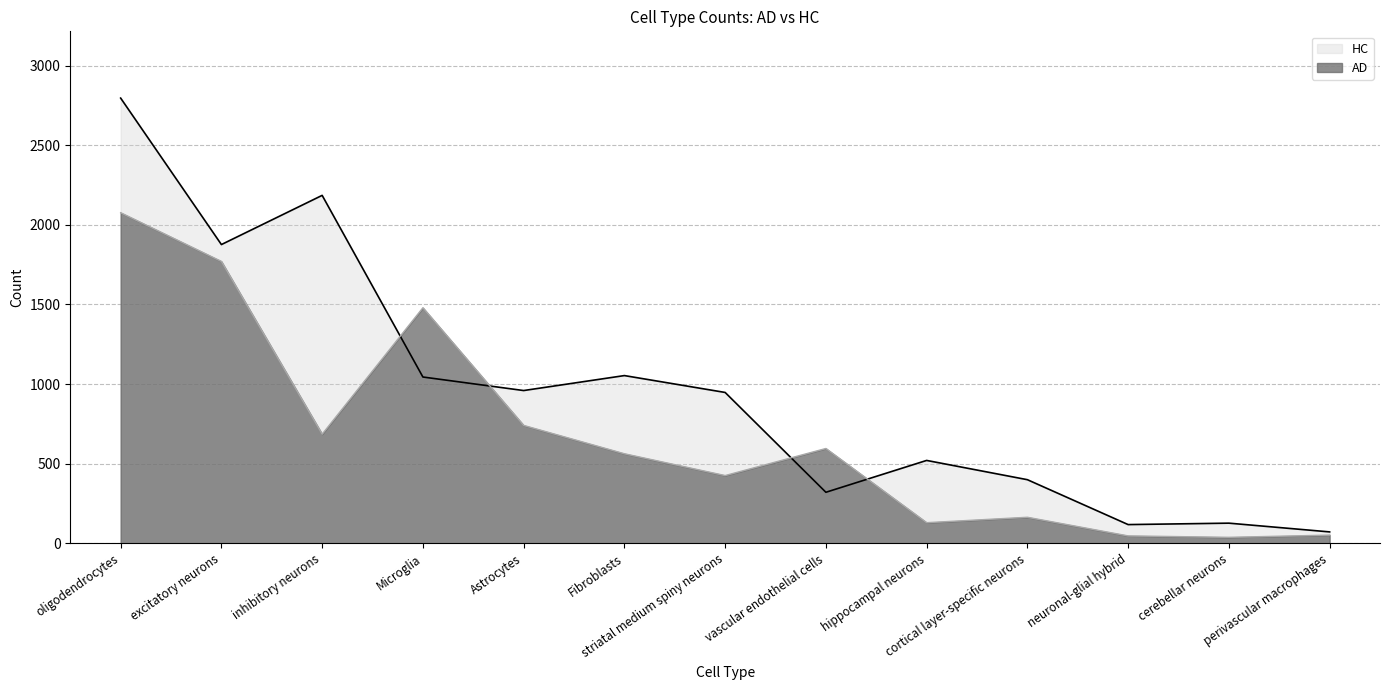

What is the maximum value for AD?

2076